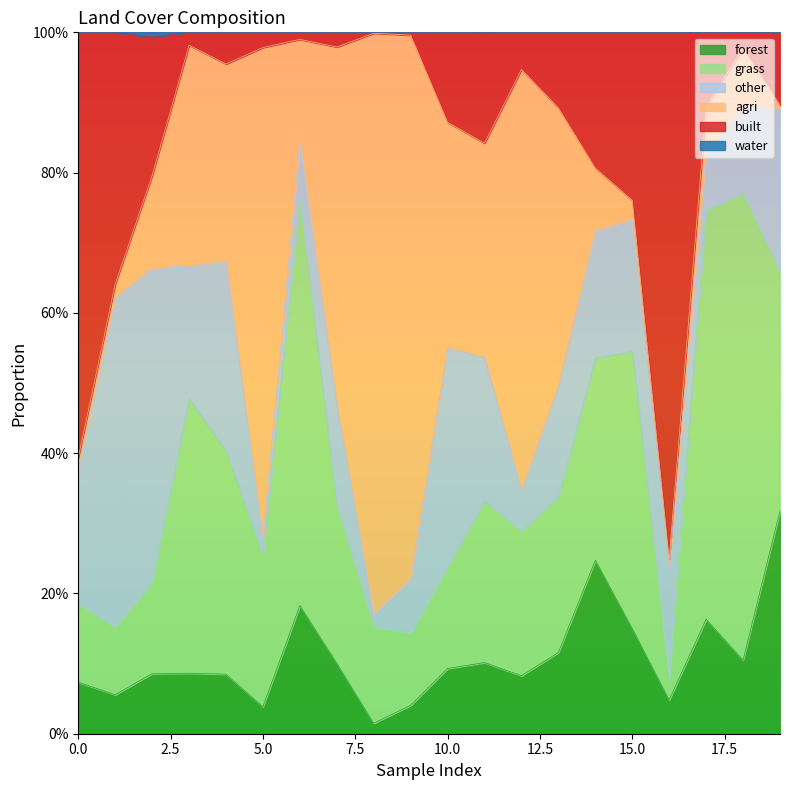

True or false: forest has more than 0 interior local peaks.

True